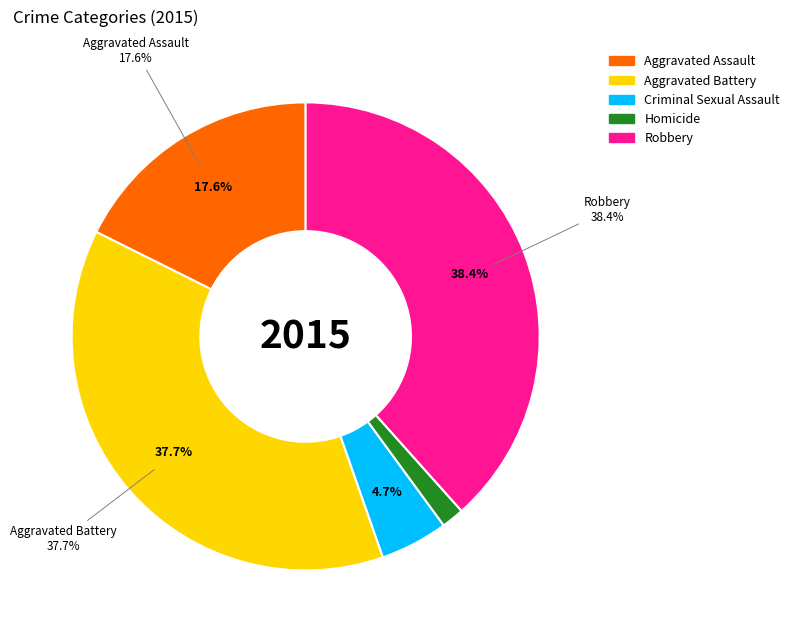

Is there any slice that represents more than half of the pie?

No